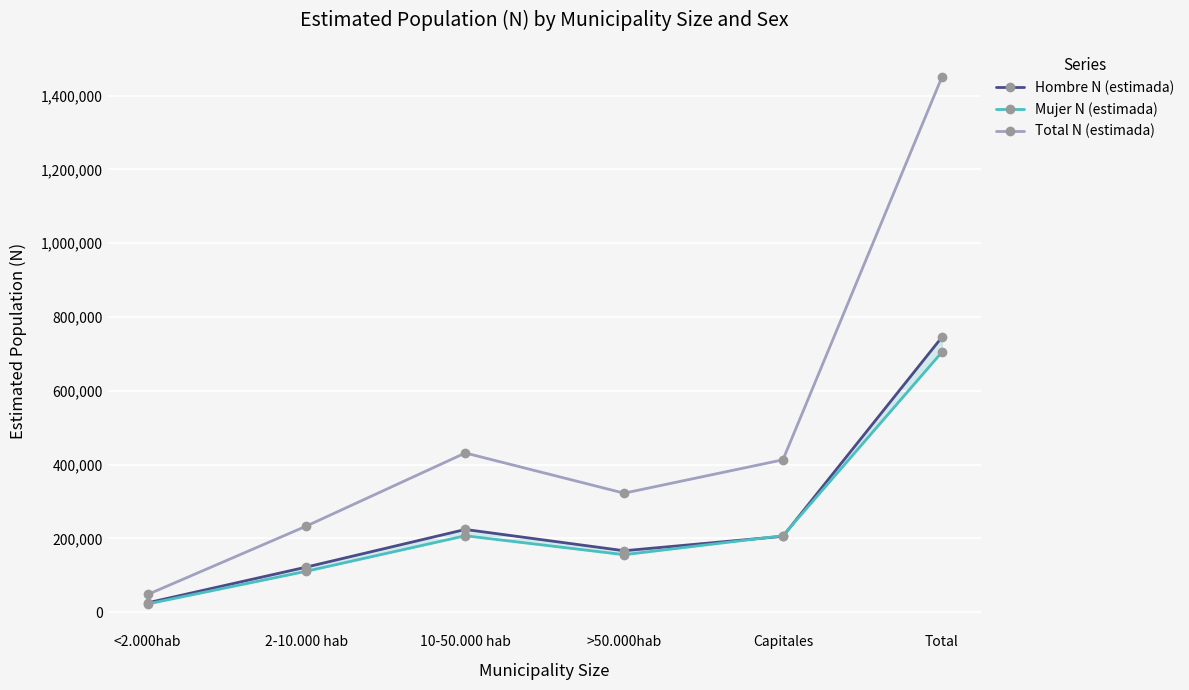

What is the value of the Total N (estimada) point at the 4th from the left?

322670